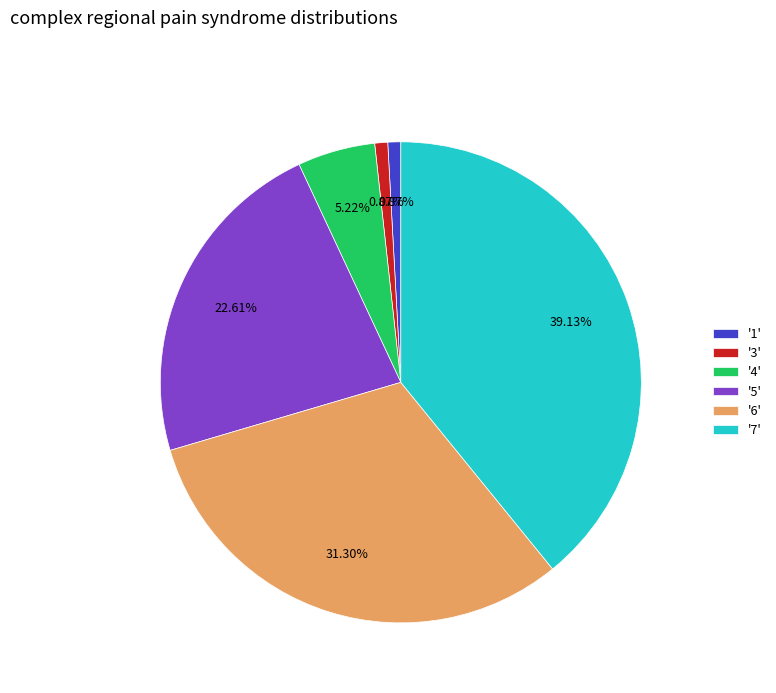

Is there a majority slice in this chart?

No